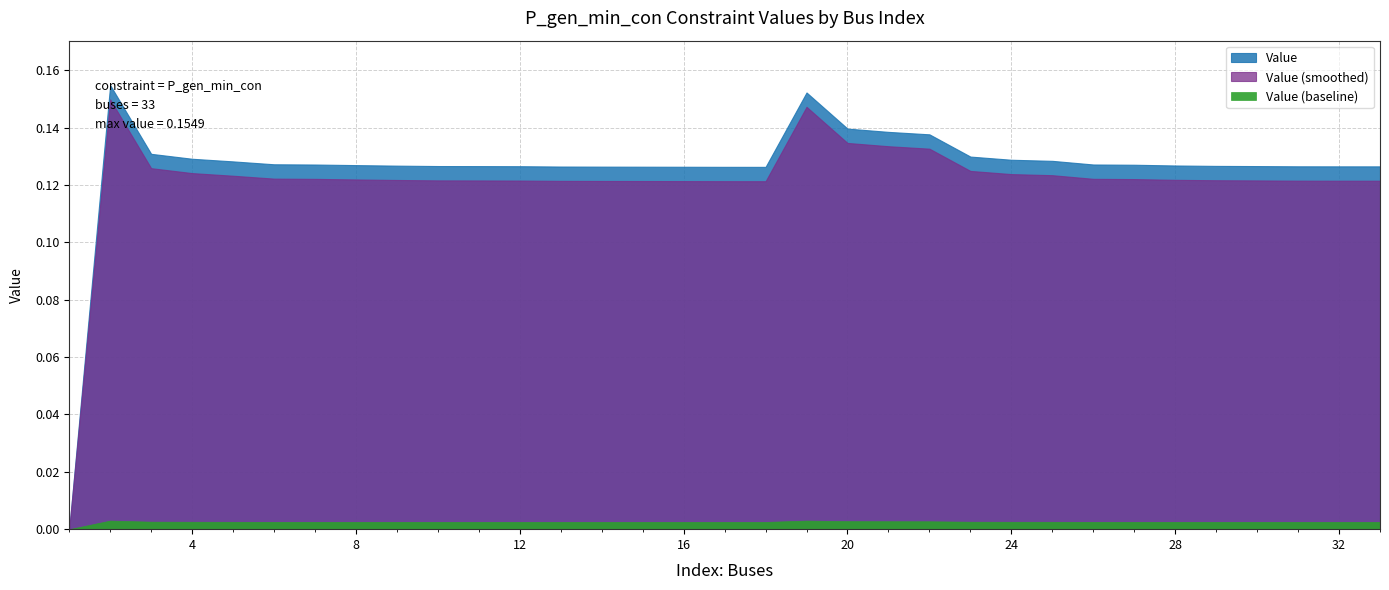

What is the value of the 12th point from the left?

0.1